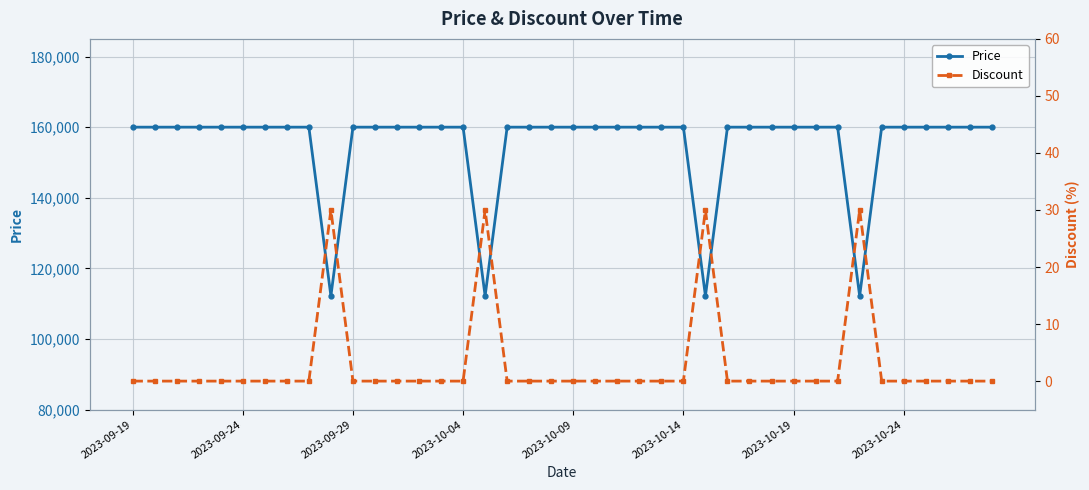

What is the highest value of the Price series?

160000